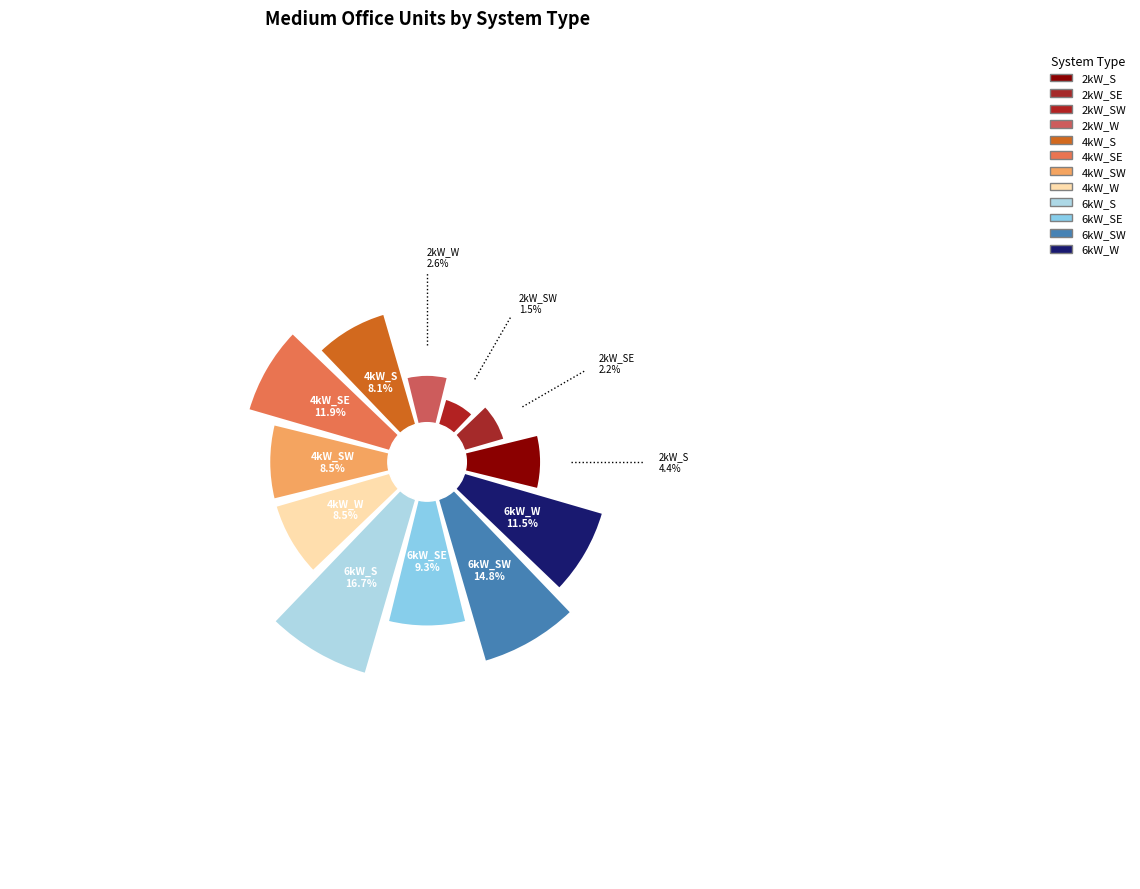

Is there any slice that represents more than half of the pie?

No